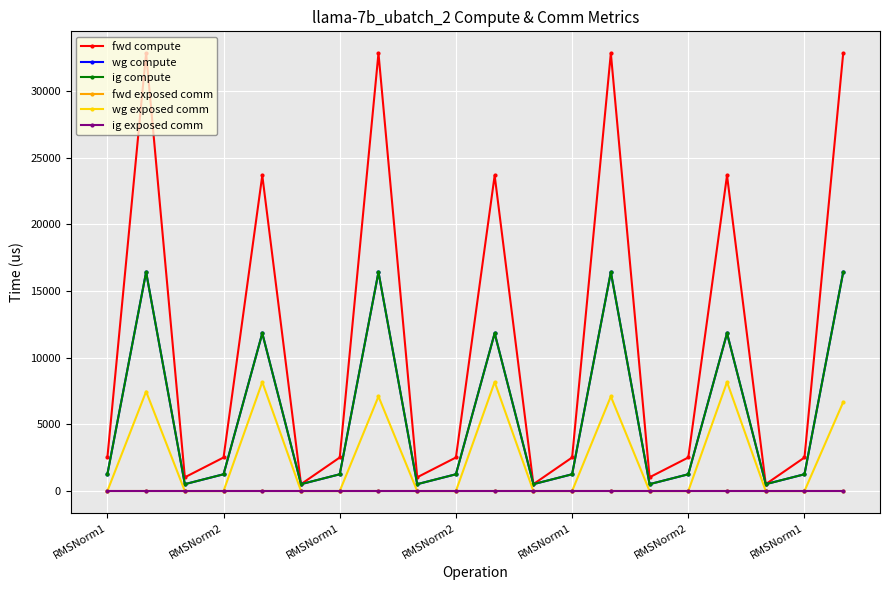

Does the chart have visible grid lines?

Yes